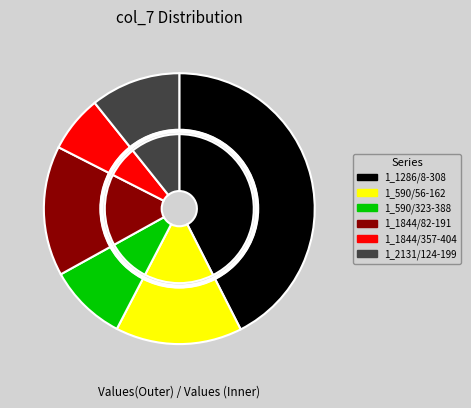

Is the sum of 1_2131/124-199 and 1_1286/8-308 greater than half?

Yes